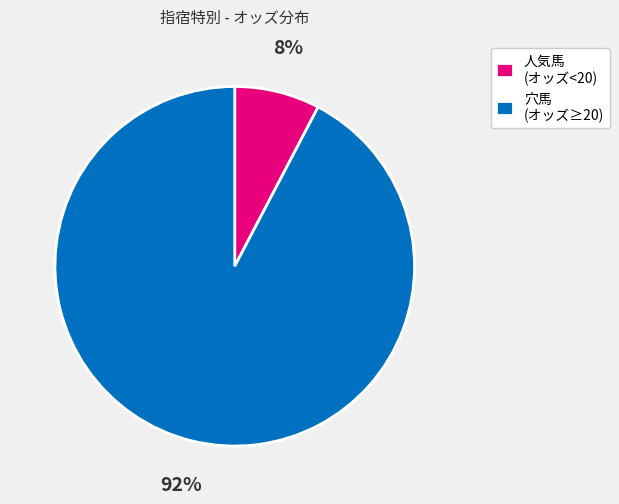

To the nearest percent, what is the average slice percentage?

50%